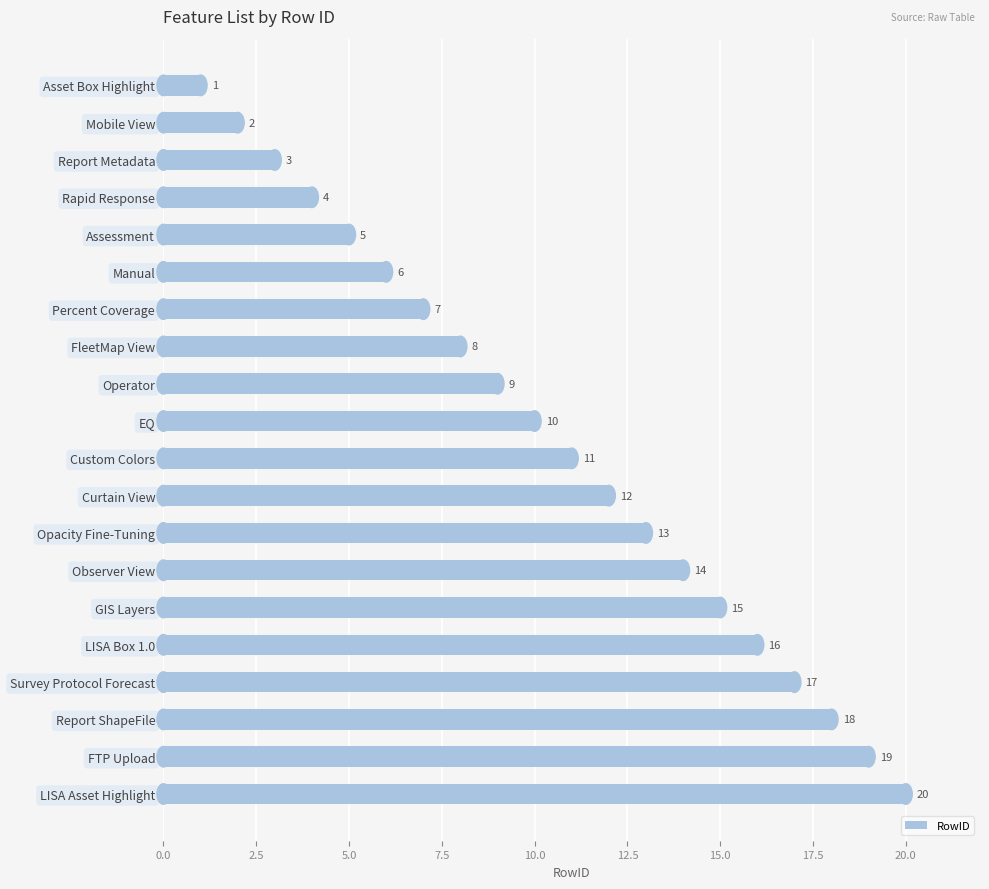

What is the sum of all values?

210